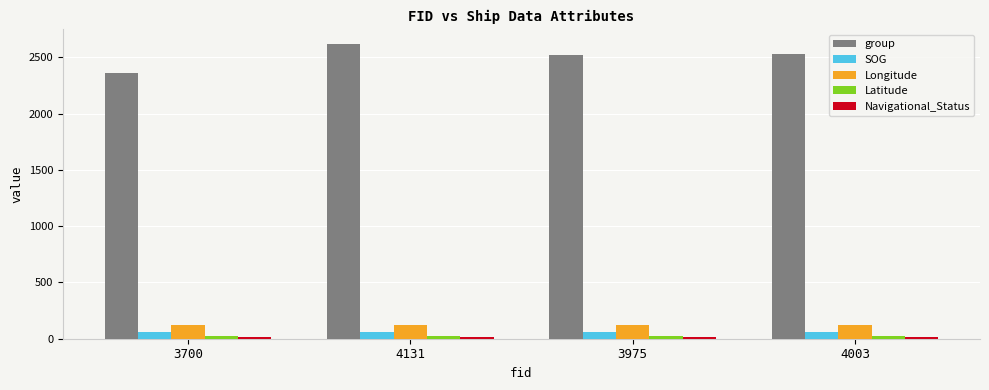

Is it true that group equals 561.7 at 4003?

False